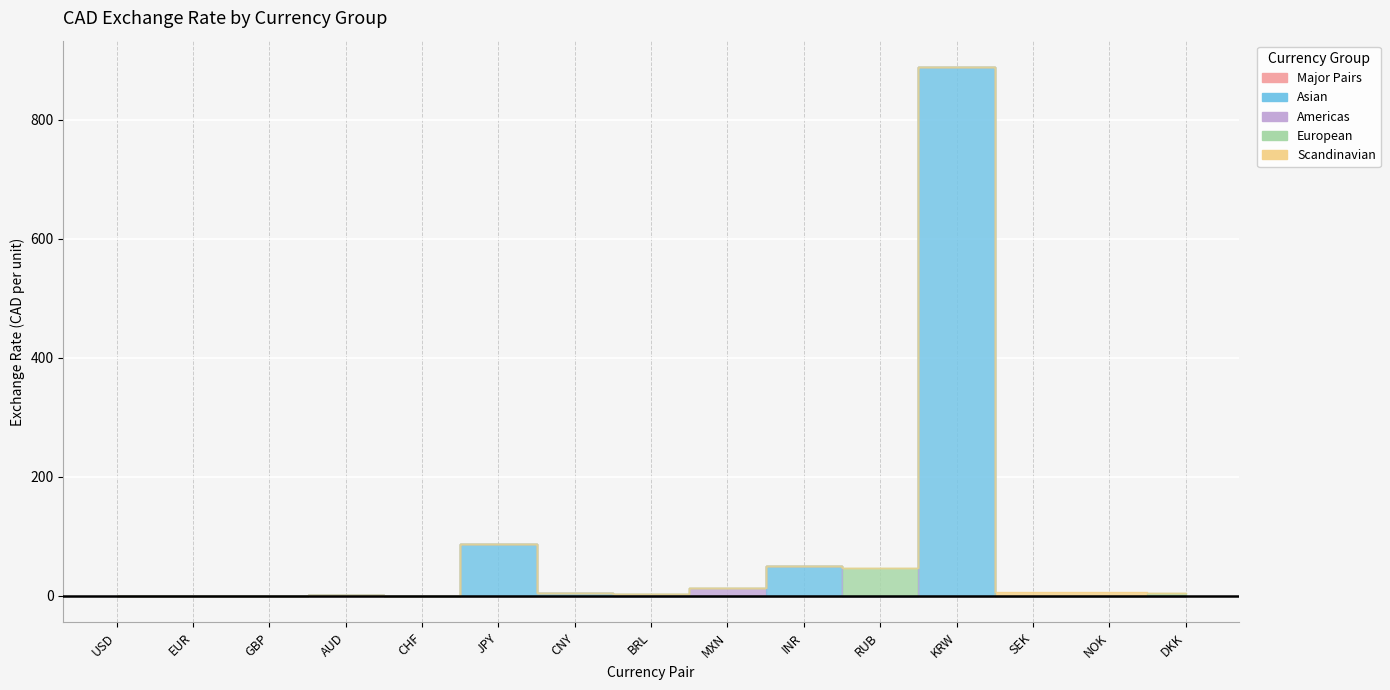

Reading right to left, what are all the values shown in this chart?

5.0	6.2	6.4	888.0	46.3	50.8	14.2	2.5	5.3	87.5	0.8	1.0	0.6	0.7	0.8